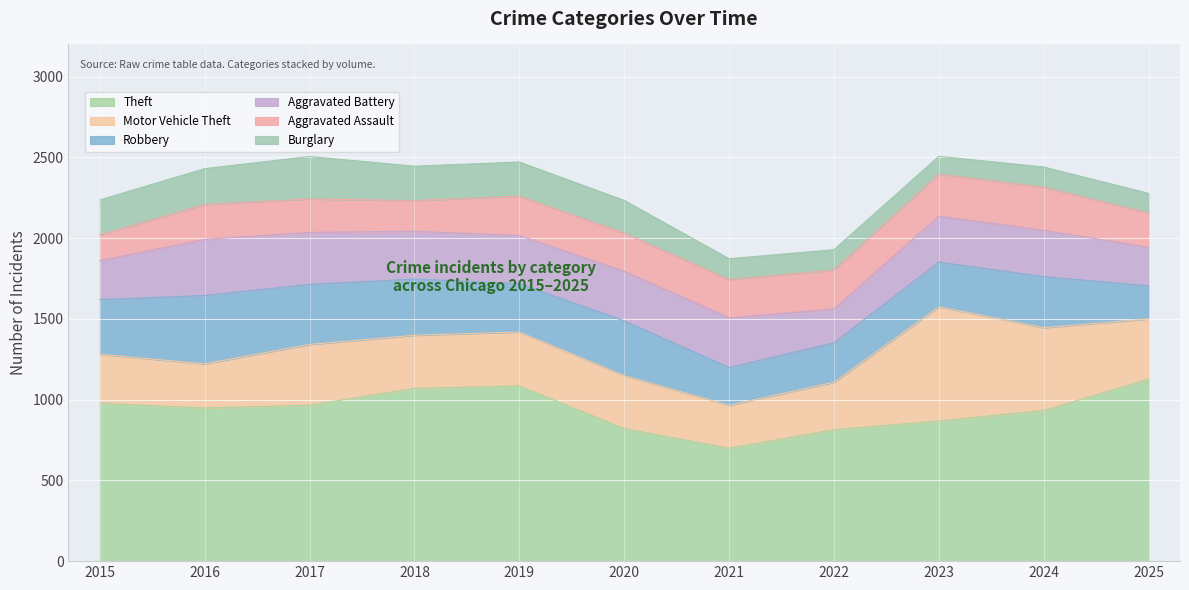

At which label is Aggravated Battery closest to 279?

2023